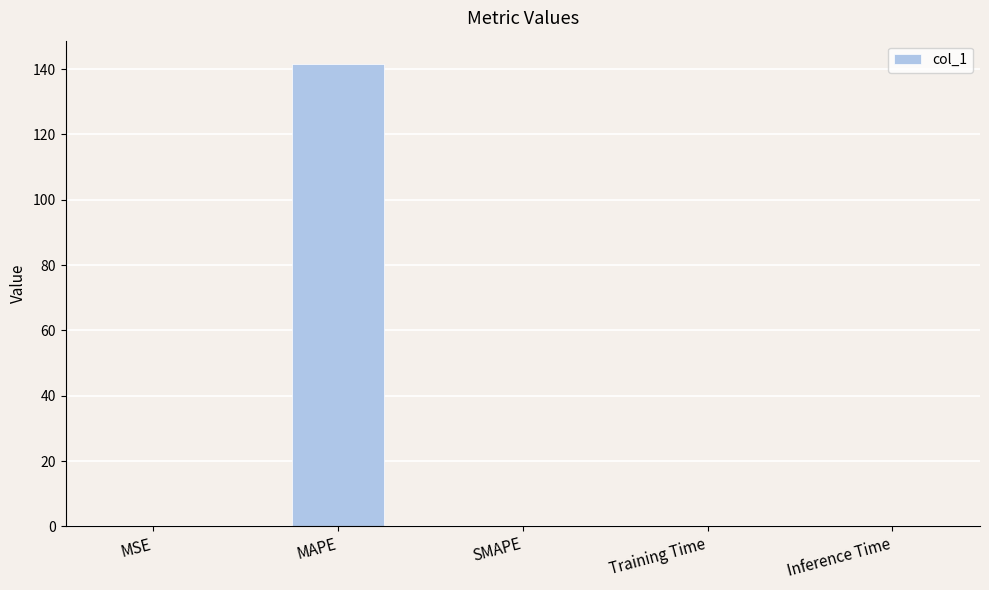

How many data points does each series have?

5